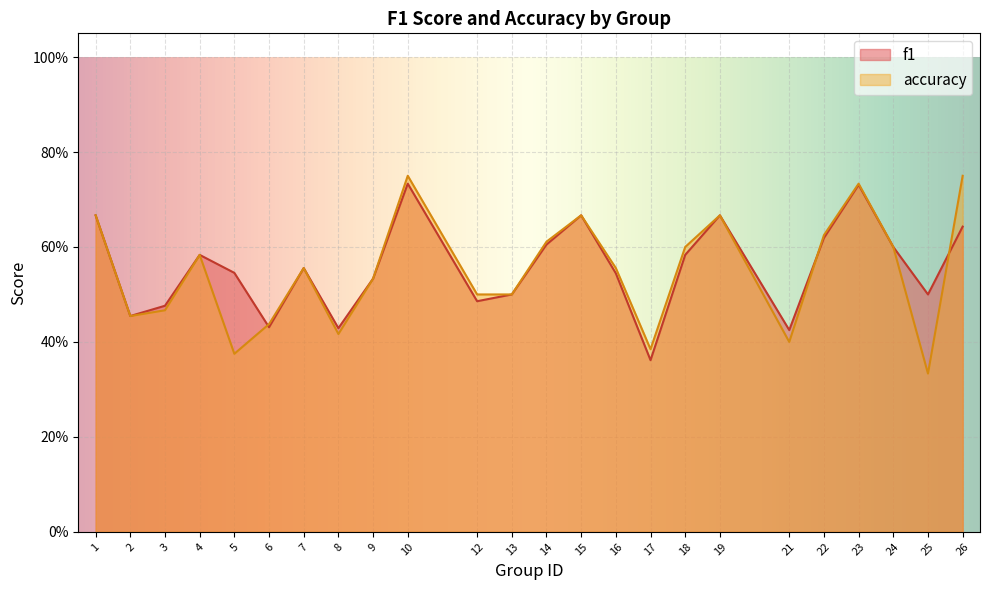

True or false: f1 has a value of 0.8 at 3.

False